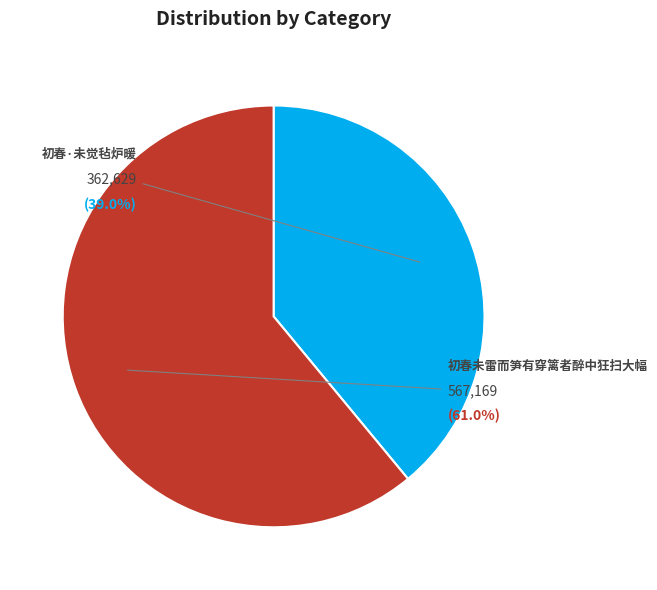

To the nearest percent, what is the combined percentage of 初春未雷而笋有穿篱者醉中狂扫大幅 and 初春·未觉毡炉暖?

100%